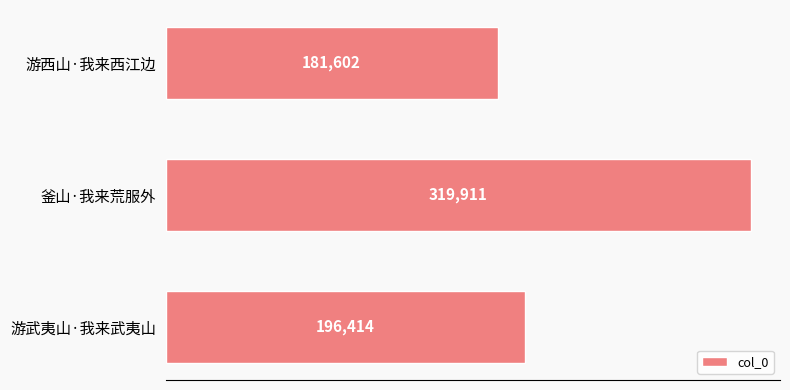

Are the bars horizontal?

Yes